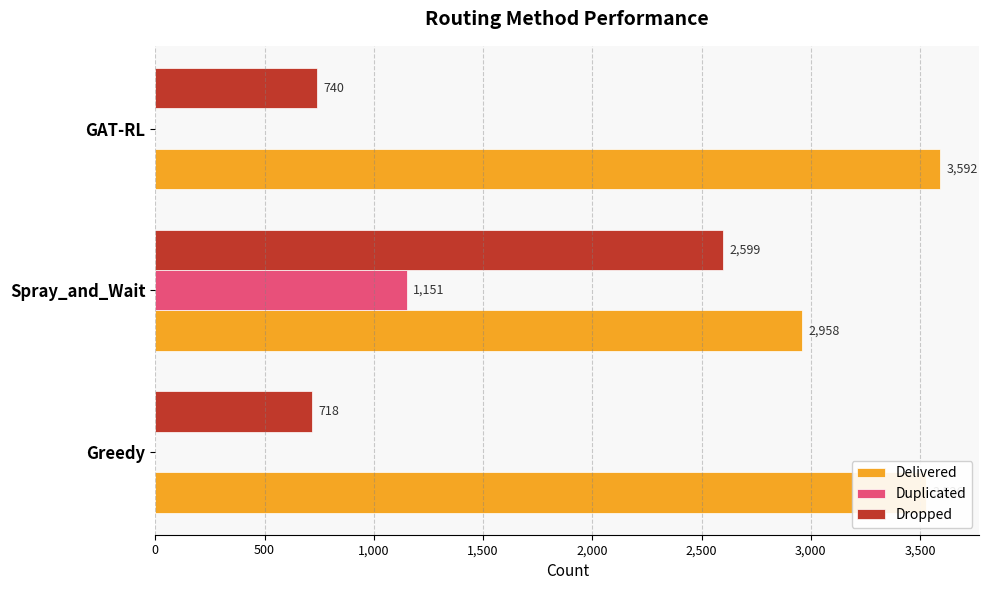

Which series changed the most between Greedy and GAT-RL?

Delivered